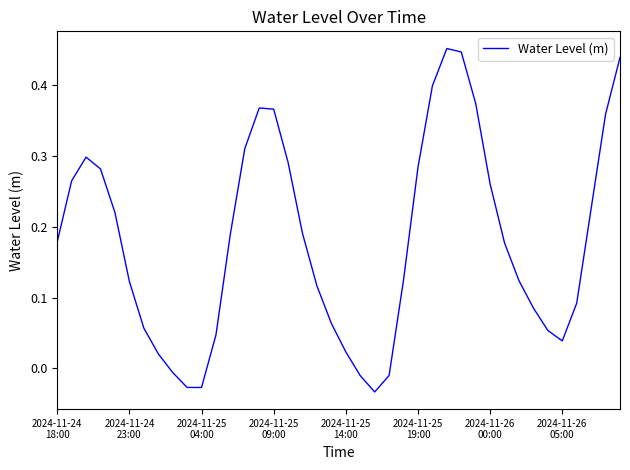

How many series are shown in this chart?

1